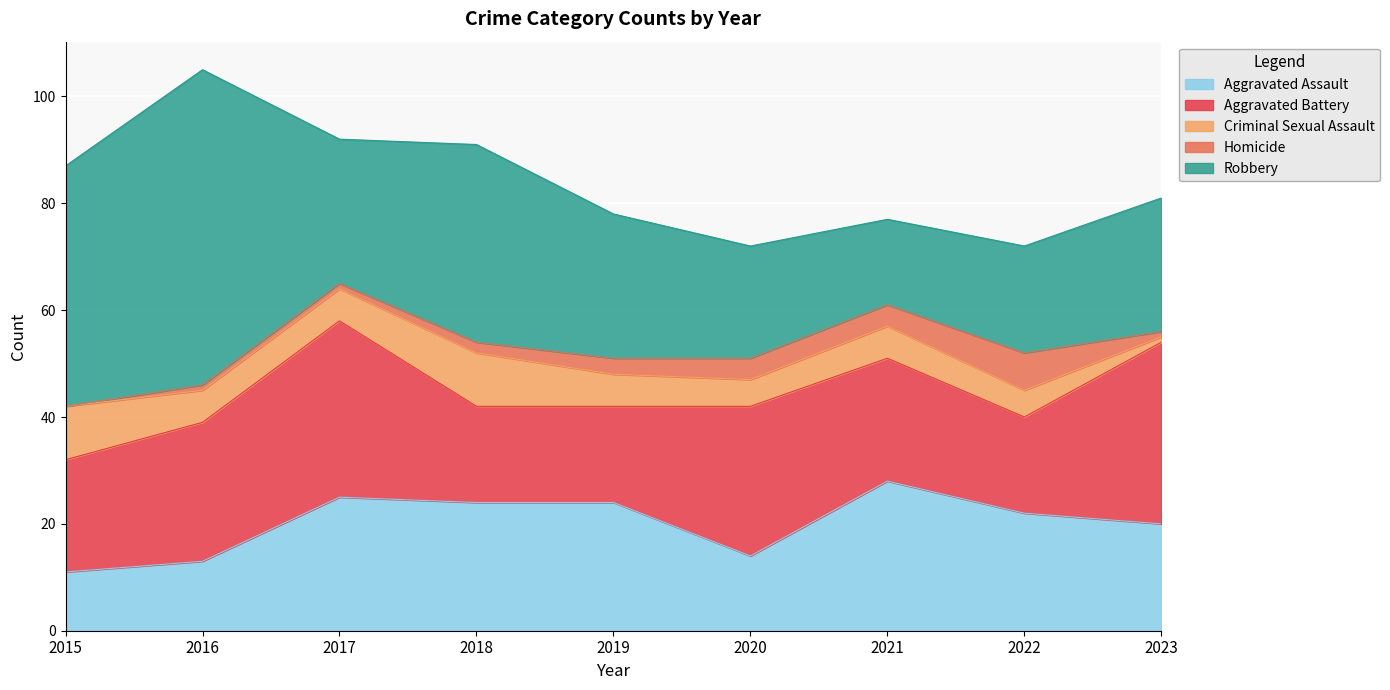

In Aggravated Assault, how many points are lower than both neighbors (excluding endpoints)?

1